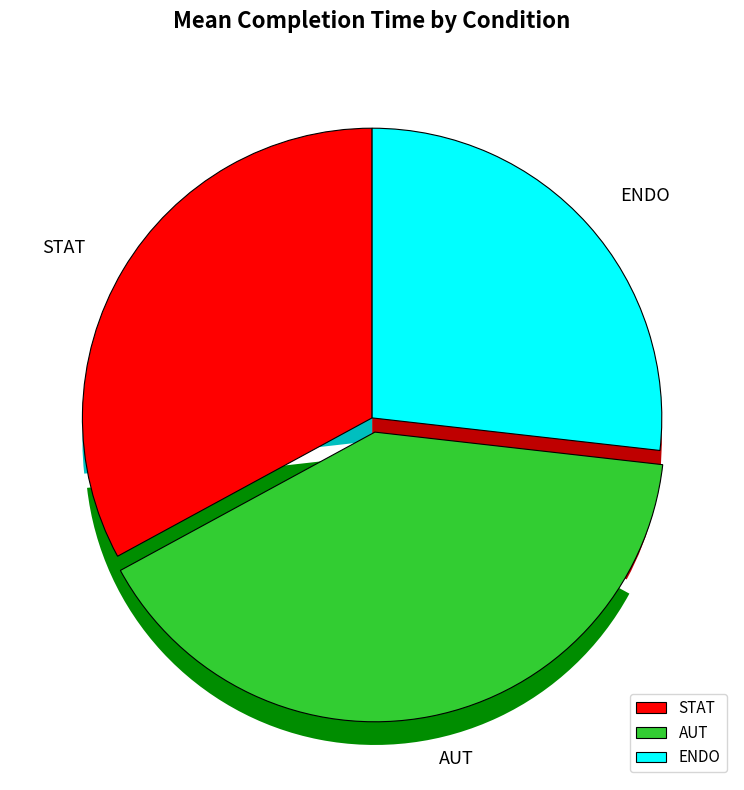

Which slice is the smallest?

ENDO